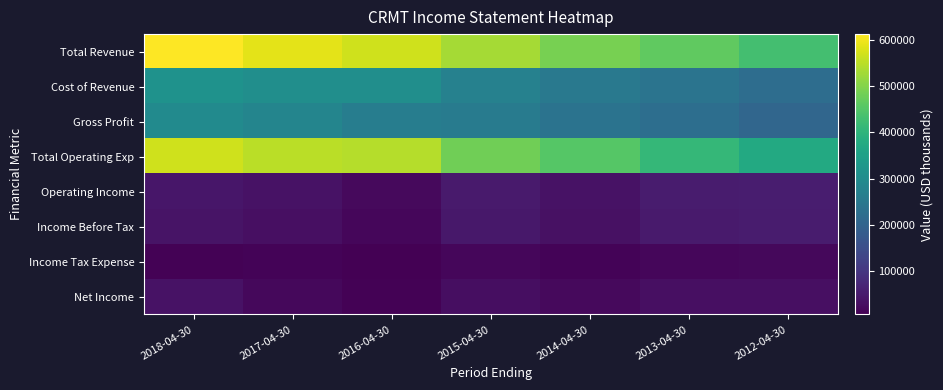

Reading right to left, extract all data points from this chart.

Total Revenue: 2012-04-30=430200	2013-04-30=464700	2014-04-30=489200	2015-04-30=530300	2016-04-30=567900	2017-04-30=587800	2018-04-30=612200
Cost of Revenue: 2012-04-30=223400	2013-04-30=239100	2014-04-30=251300	2015-04-30=272400	2016-04-30=304900	2017-04-30=304900	2018-04-30=315300
Gross Profit: 2012-04-30=206800	2013-04-30=225600	2014-04-30=237900	2015-04-30=257900	2016-04-30=263000	2017-04-30=282800	2018-04-30=296900
Total Operating Exp: 2012-04-30=375000	2013-04-30=411000	2014-04-30=452400	2015-04-30=480400	2016-04-30=545700	2017-04-30=550200	2018-04-30=567600
Operating Income: 2012-04-30=55200	2013-04-30=53700	2014-04-30=36700	2015-04-30=50000	2016-04-30=22200	2017-04-30=37500	2018-04-30=44600
Income Before Tax: 2012-04-30=52800	2013-04-30=50700	2014-04-30=33700	2015-04-30=47000	2016-04-30=18500	2017-04-30=32200	2018-04-30=38900
Income Tax Expense: 2012-04-30=19800	2013-04-30=18500	2014-04-30=12500	2015-04-30=17500	2016-04-30=6900	2017-04-30=12000	2018-04-30=10500
Net Income: 2012-04-30=32900	2013-04-30=32100	2014-04-30=21100	2015-04-30=29500	2016-04-30=11600	2017-04-30=20200	2018-04-30=36500